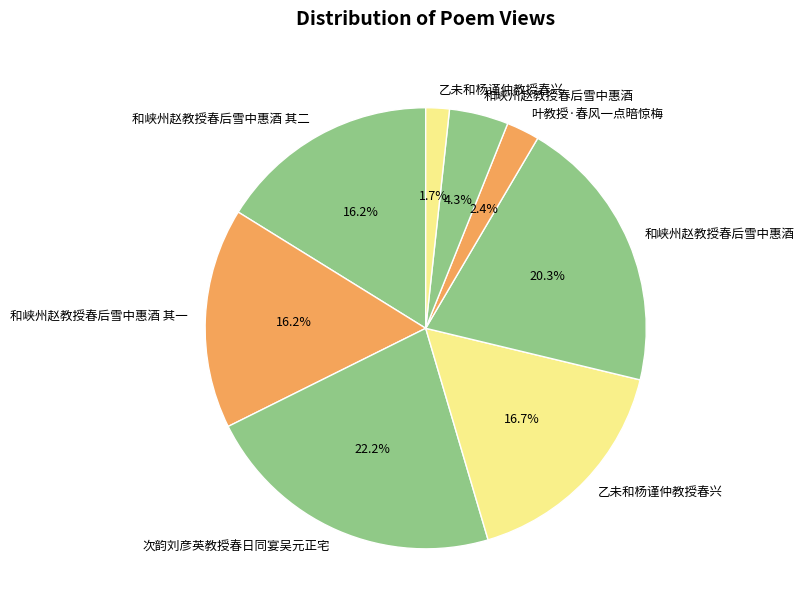

How many segments does this pie chart have?

8